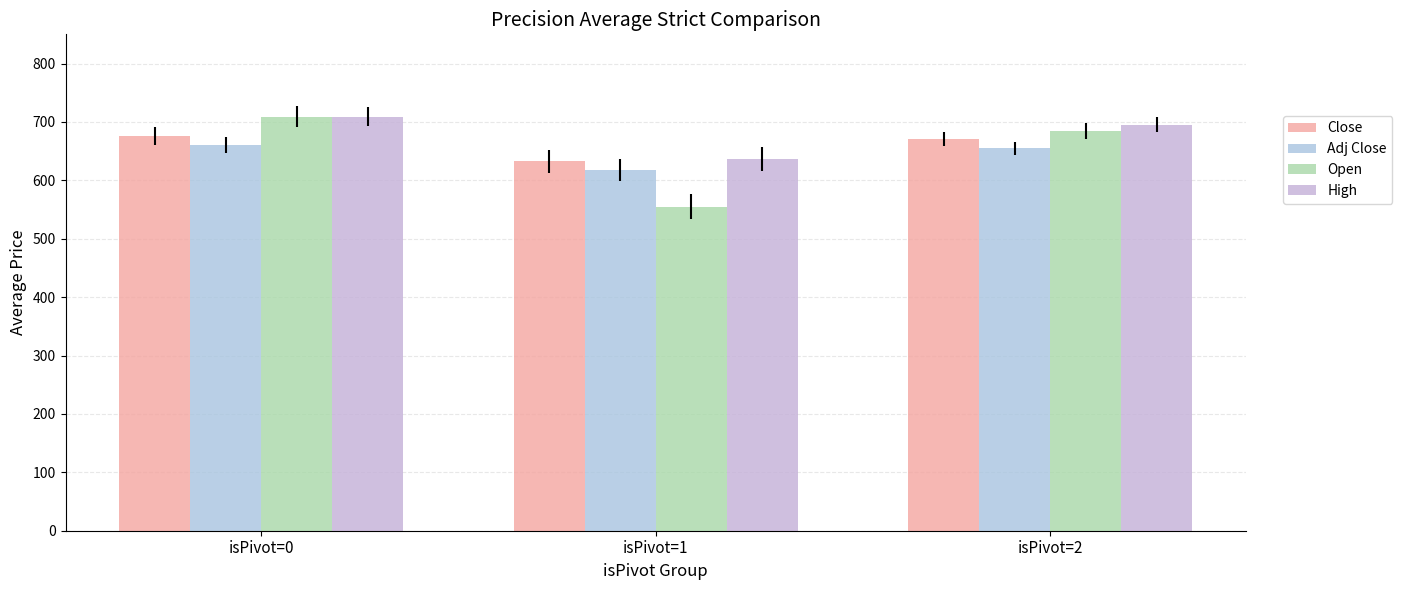

The value of Adj Close at isPivot=0 is 334.2. True or false?

False